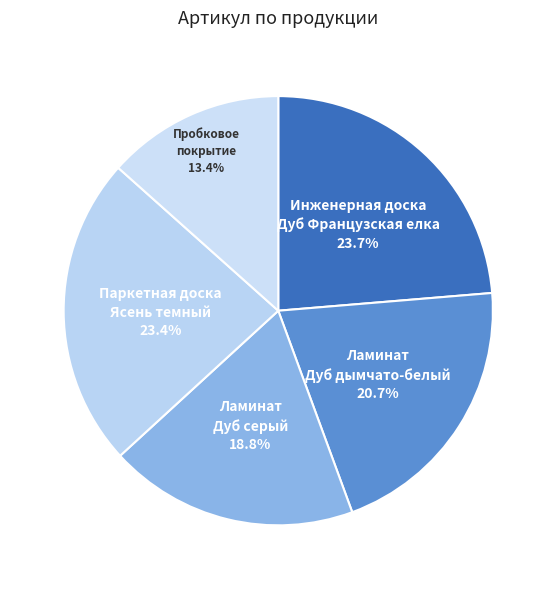

Is there any slice that represents more than half of the pie?

No